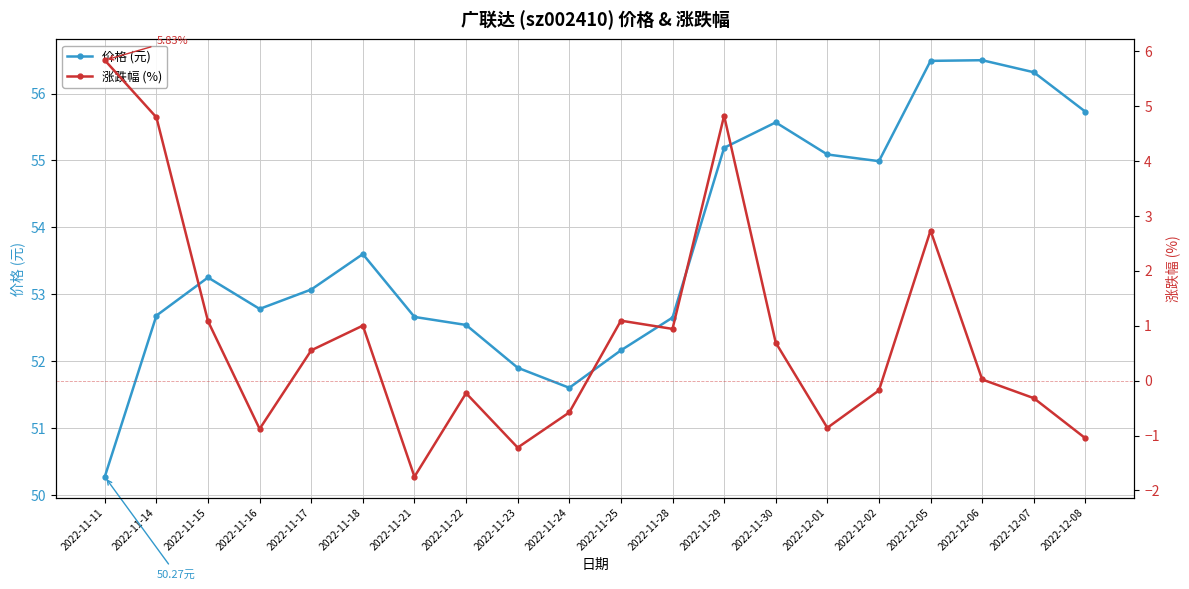

Reading right to left, what are all the values shown in this chart?

价格 (元): 2022-12-08=55.7	2022-12-07=56.3	2022-12-06=56.5	2022-12-05=56.5	2022-12-02=55.0	2022-12-01=55.1	2022-11-30=55.6	2022-11-29=55.2	2022-11-28=52.6	2022-11-25=52.2	2022-11-24=51.6	2022-11-23=51.9	2022-11-22=52.5	2022-11-21=52.7	2022-11-18=53.6	2022-11-17=53.1	2022-11-16=52.8	2022-11-15=53.2	2022-11-14=52.7	2022-11-11=50.3
涨跌幅 (%): 2022-12-08=-1.1	2022-12-07=-0.3	2022-12-06=0.0	2022-12-05=2.7	2022-12-02=-0.2	2022-12-01=-0.9	2022-11-30=0.7	2022-11-29=4.8	2022-11-28=0.9	2022-11-25=1.1	2022-11-24=-0.6	2022-11-23=-1.2	2022-11-22=-0.2	2022-11-21=-1.8	2022-11-18=1.0	2022-11-17=0.6	2022-11-16=-0.9	2022-11-15=1.1	2022-11-14=4.8	2022-11-11=5.8